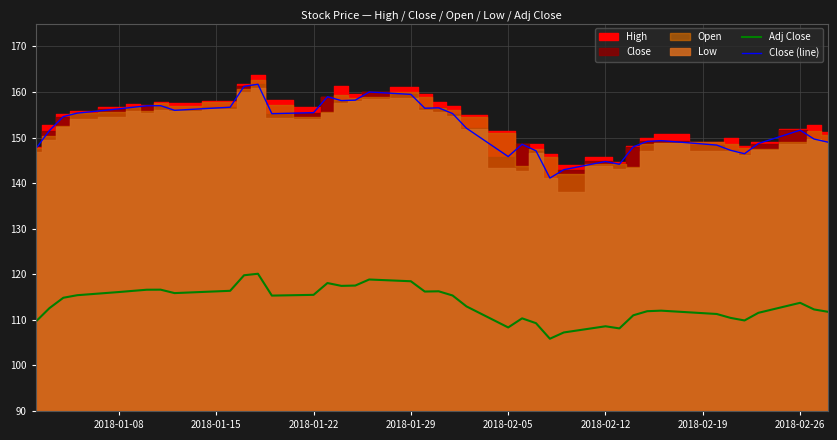

Reading right to left, list all the values displayed in this chart.

Adj Close: 111.8	112.3	113.7	111.5	109.9	110.4	111.3	112.0	111.9	111.0	108.1	108.6	107.2	105.8	109.3	110.3	108.3	112.9	115.3	116.3	116.2	118.5	118.8	117.5	117.4	118.1	115.5	115.3	120.1	119.8	116.4	115.9	116.6	116.6	116.4	116.1	115.4	114.8	112.6	109.5
Close (line): 149.0	149.7	151.6	148.7	146.4	147.2	148.3	149.3	149.1	148.0	144.1	144.7	142.9	141.1	147.1	148.5	145.8	152.0	155.3	156.5	156.4	159.5	160.0	158.2	158.1	158.9	155.4	155.2	161.7	161.2	156.6	156.0	157.0	157.0	156.6	156.3	155.3	154.6	151.5	147.5